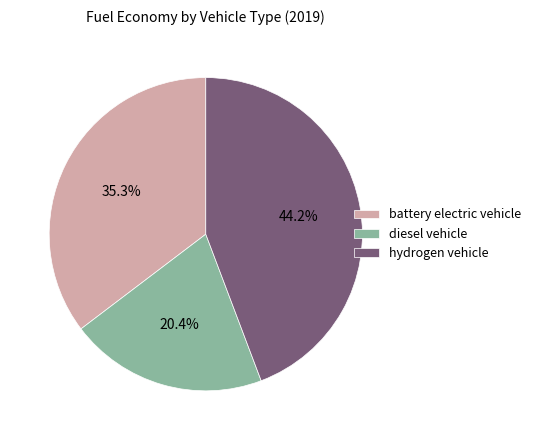

Does battery electric vehicle represent more than half of the total?

No